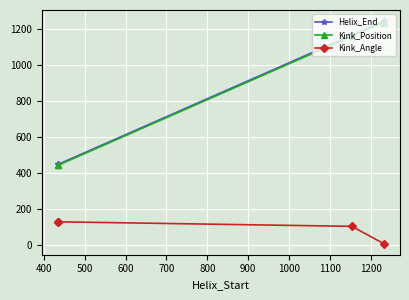

True or false: Kink_Position has more than 1 points higher than both neighbors.

False